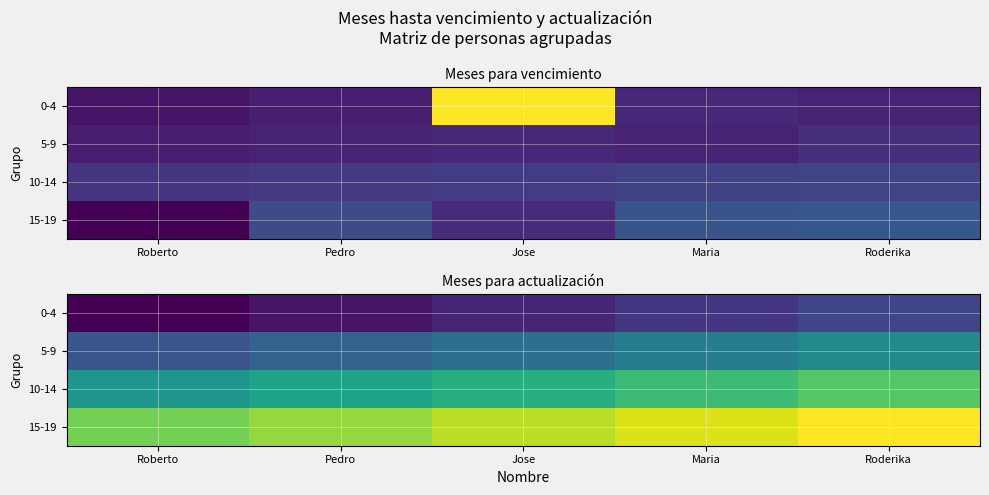

At how many categories does at least one series exceed 6?

5